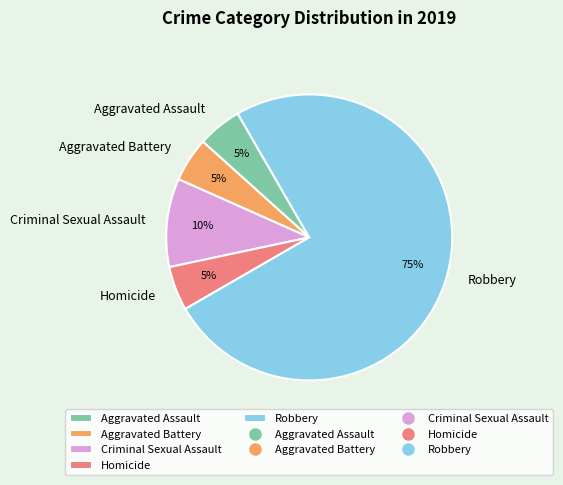

Which has a higher value, Robbery or Aggravated Assault?

Robbery